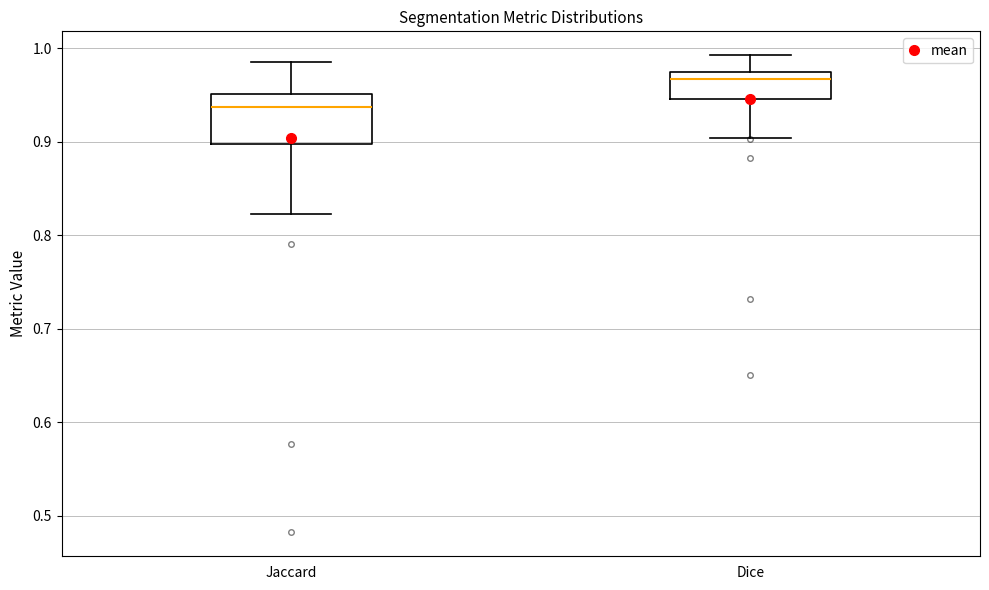

Reading left to right, transcribe this box plot: for each box, give where its median line is, the range the box spans, and where its two whiskers end, as read against the y-axis. The values are not printed on the chart, so give them approximately, as read against the axis.

Jaccard: median 0.94, box 0.90 to 0.95, whiskers 0.82 to 0.99
Dice: median 0.97 (just below the box's upper edge), box 0.95 to 0.97, whiskers 0.90 to 0.99